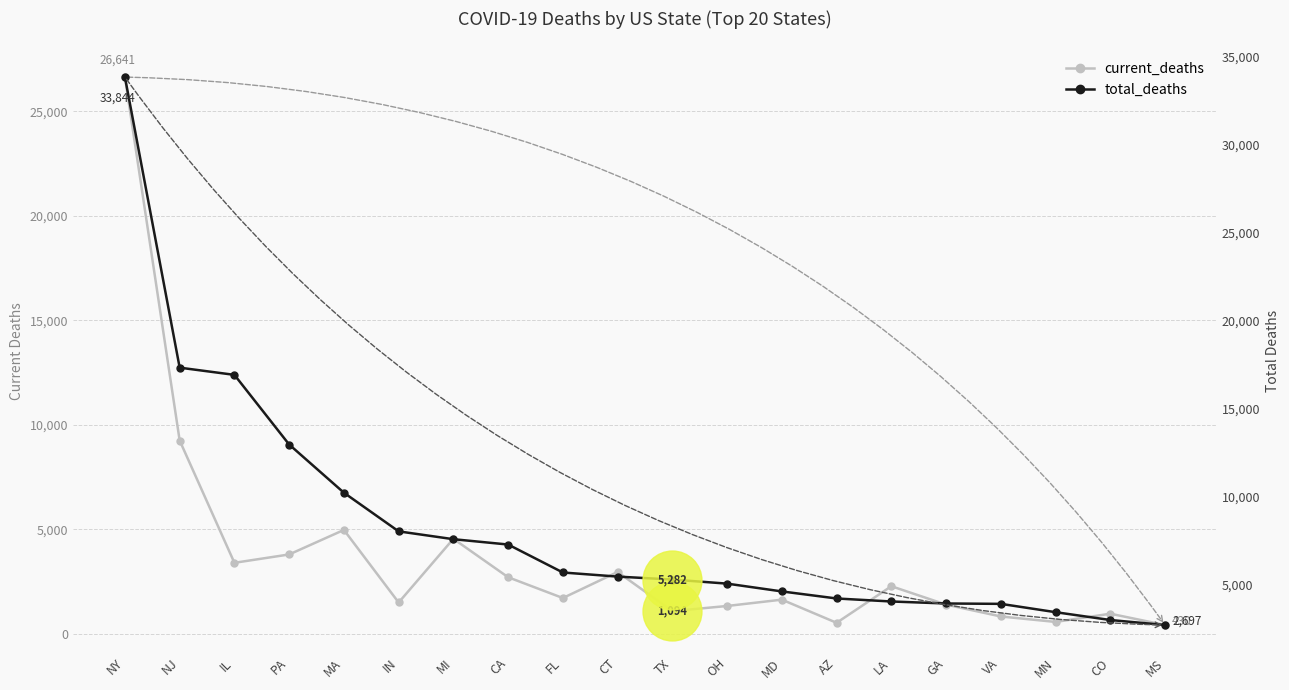

What is the total value across all series at PA?

16764